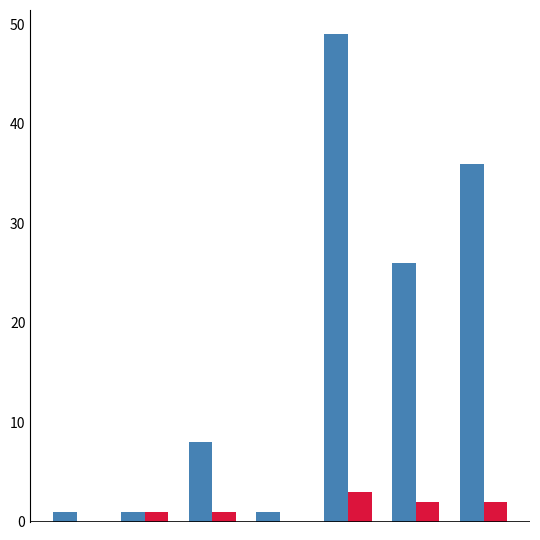

What is the greatest value displayed?

49